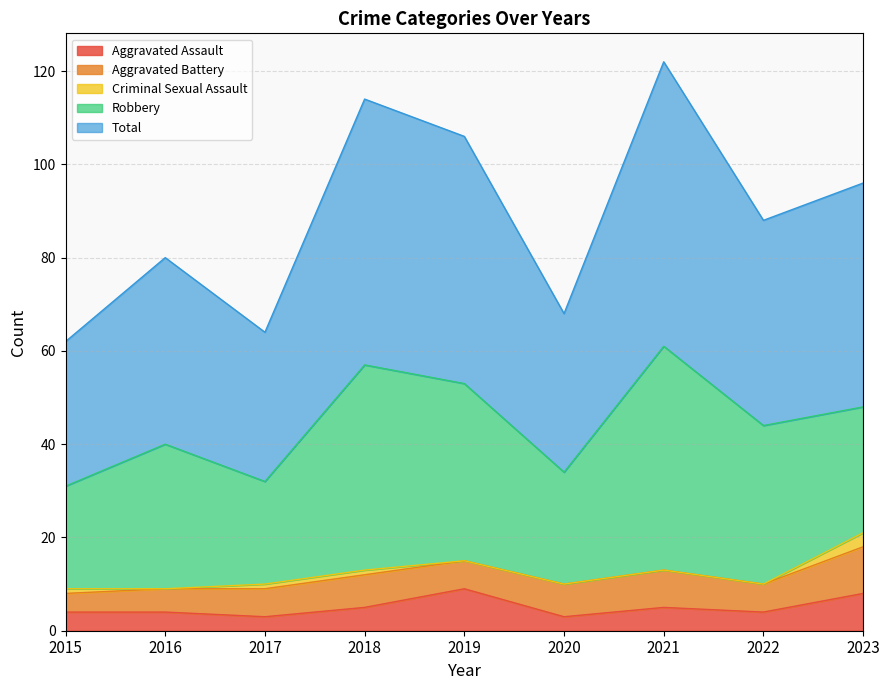

How many Criminal Sexual Assault values are between 0 and 1?

8